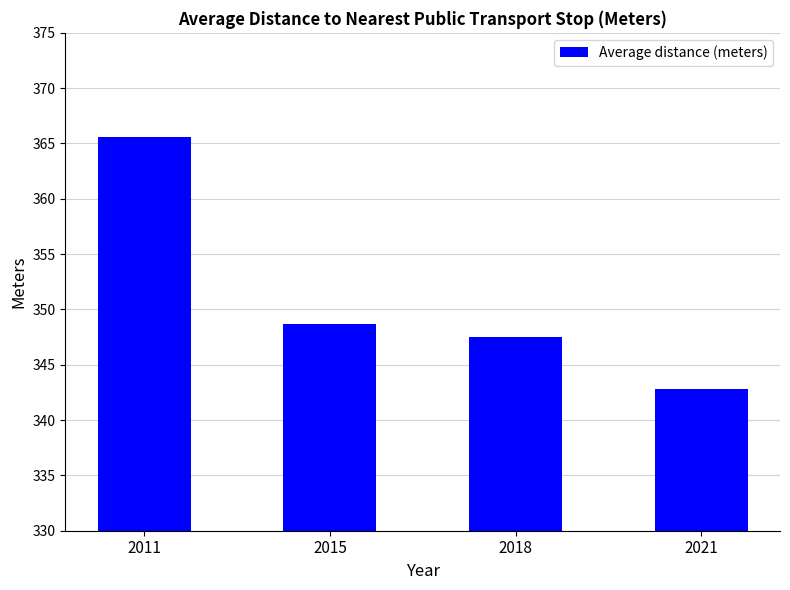

Are the bars grouped side by side (vs. stacked)?

No